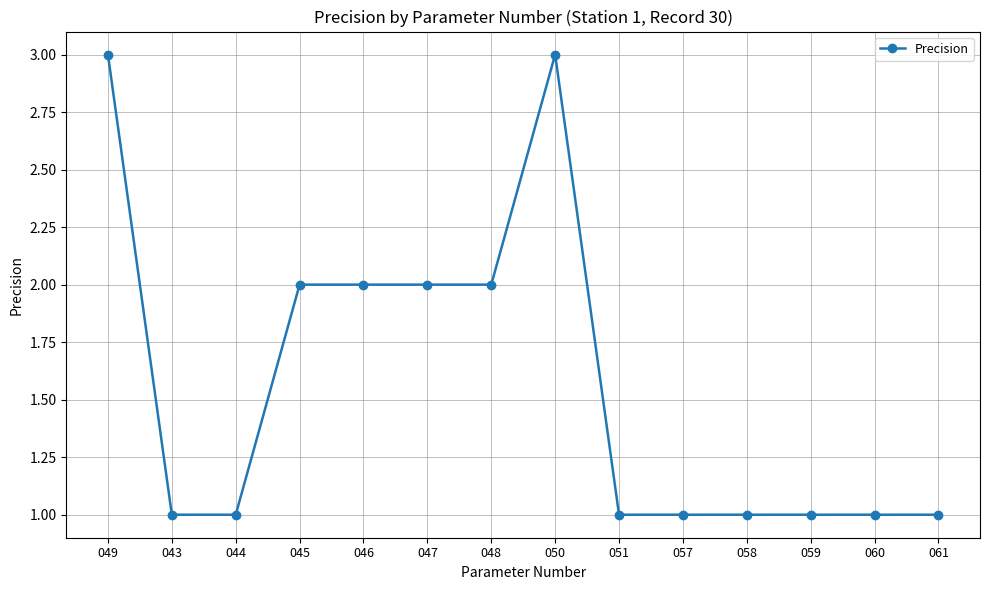

What is the value of the 9th point from the left?

1